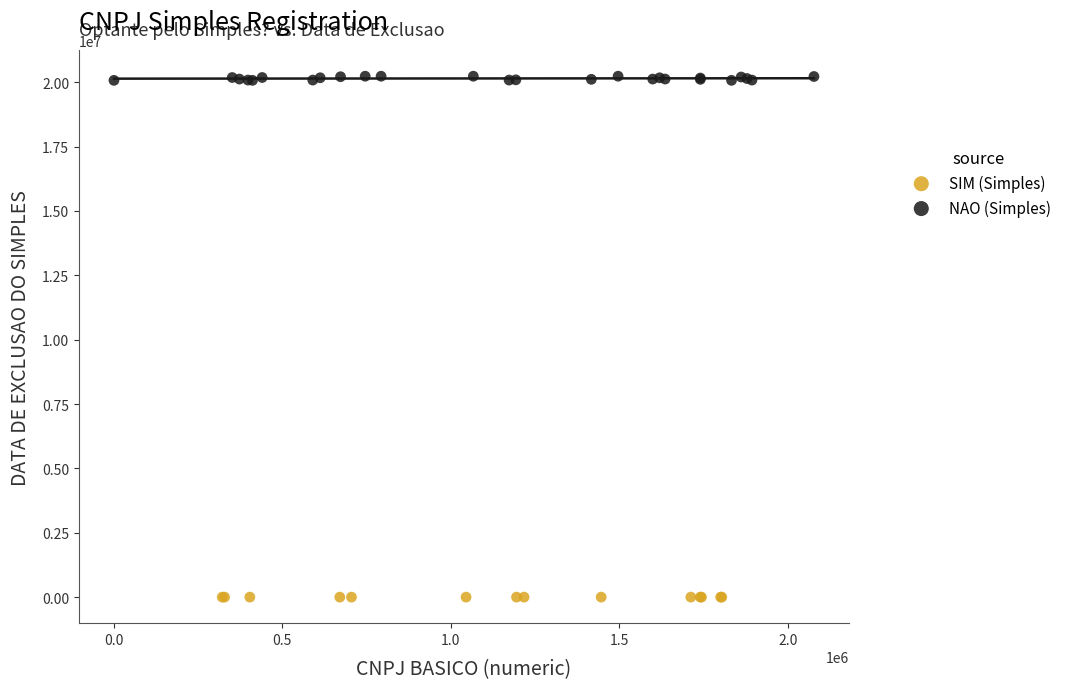

Which series reaches the minimum Y coordinate?

SIM (Simples)